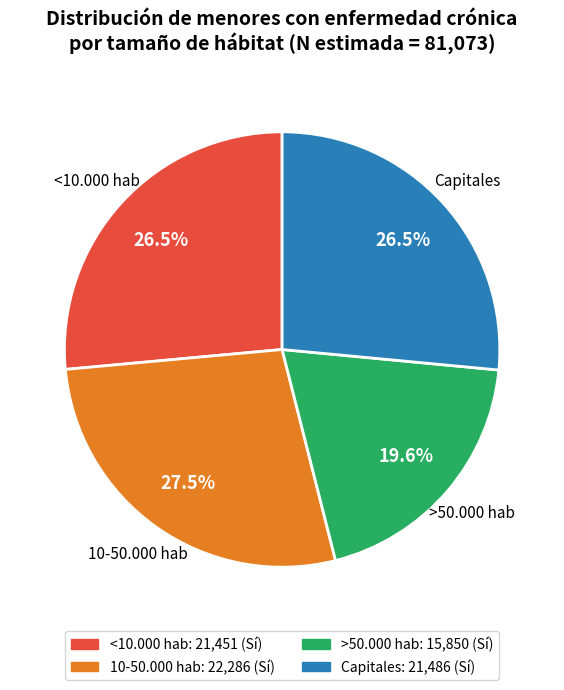

Is there any slice that represents more than half of the pie?

No